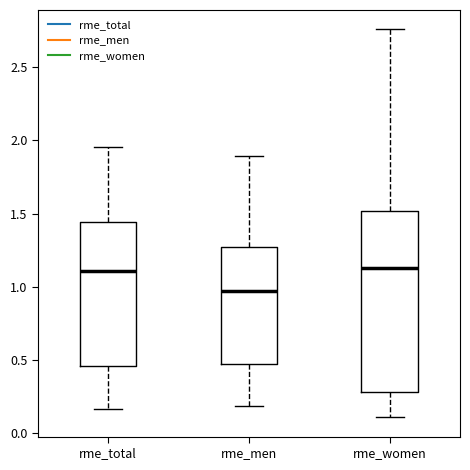

Reading left to right, transcribe this box plot: for each box, give where its median line is, the range the box spans, and where its two whiskers end, as read against the y-axis. The values are not printed on the chart, so give them approximately, as read against the axis.

rme_total: median 1.10, box 0.45 to 1.45, whiskers 0.15 to 1.95
rme_men: median 0.95, box 0.45 to 1.25, whiskers 0.20 to 1.90
rme_women: median 1.15, box 0.30 to 1.50, whiskers 0.10 to 2.75